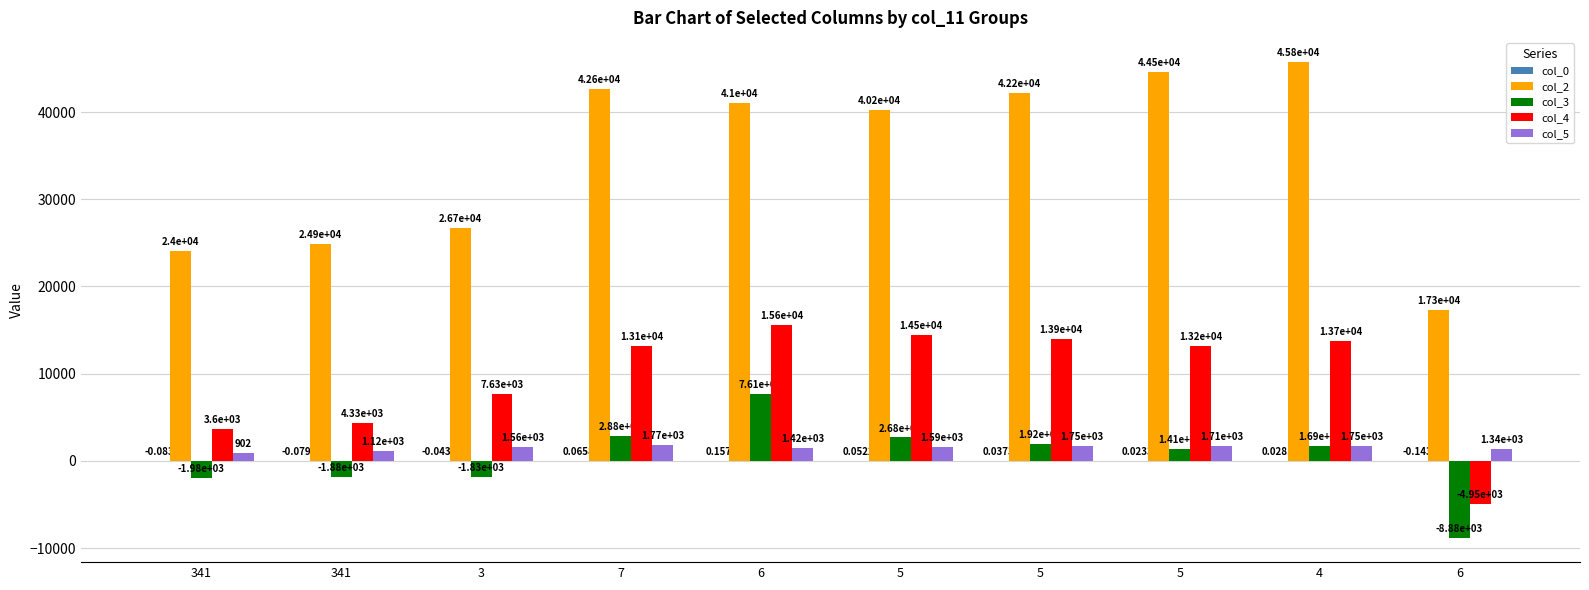

Which category has the lowest value across all series?

6